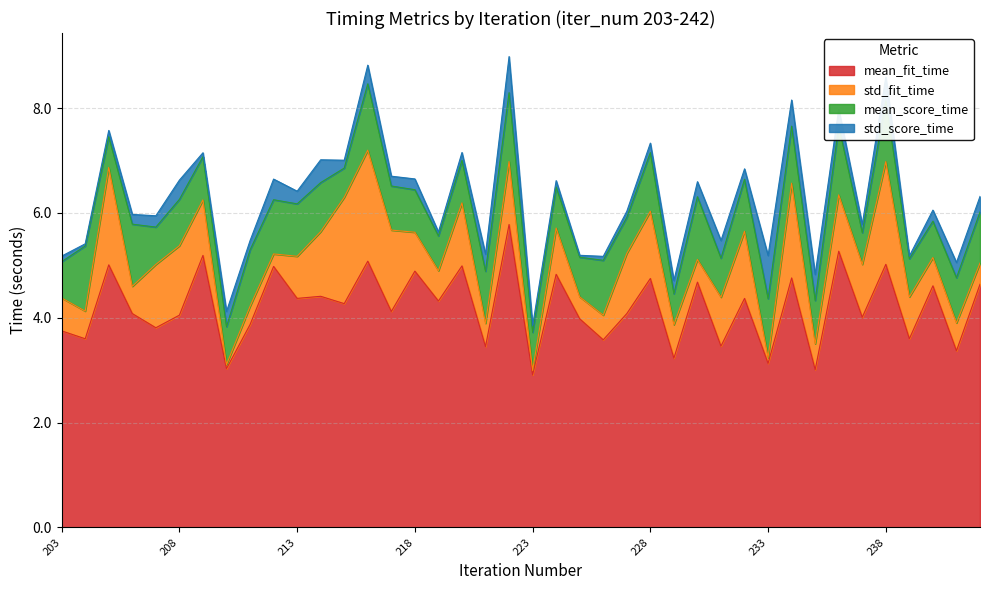

How many distinct data groups are displayed?

4